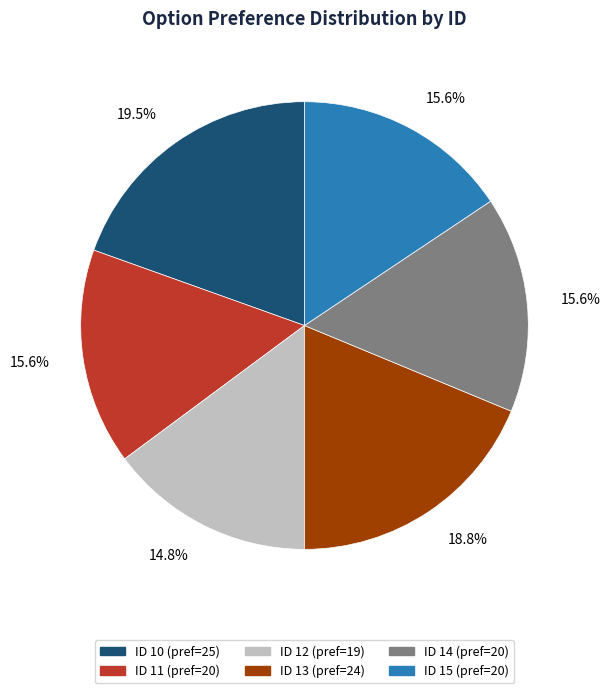

What portion of the pie excludes ID 14 (pref=20)?

84.4%